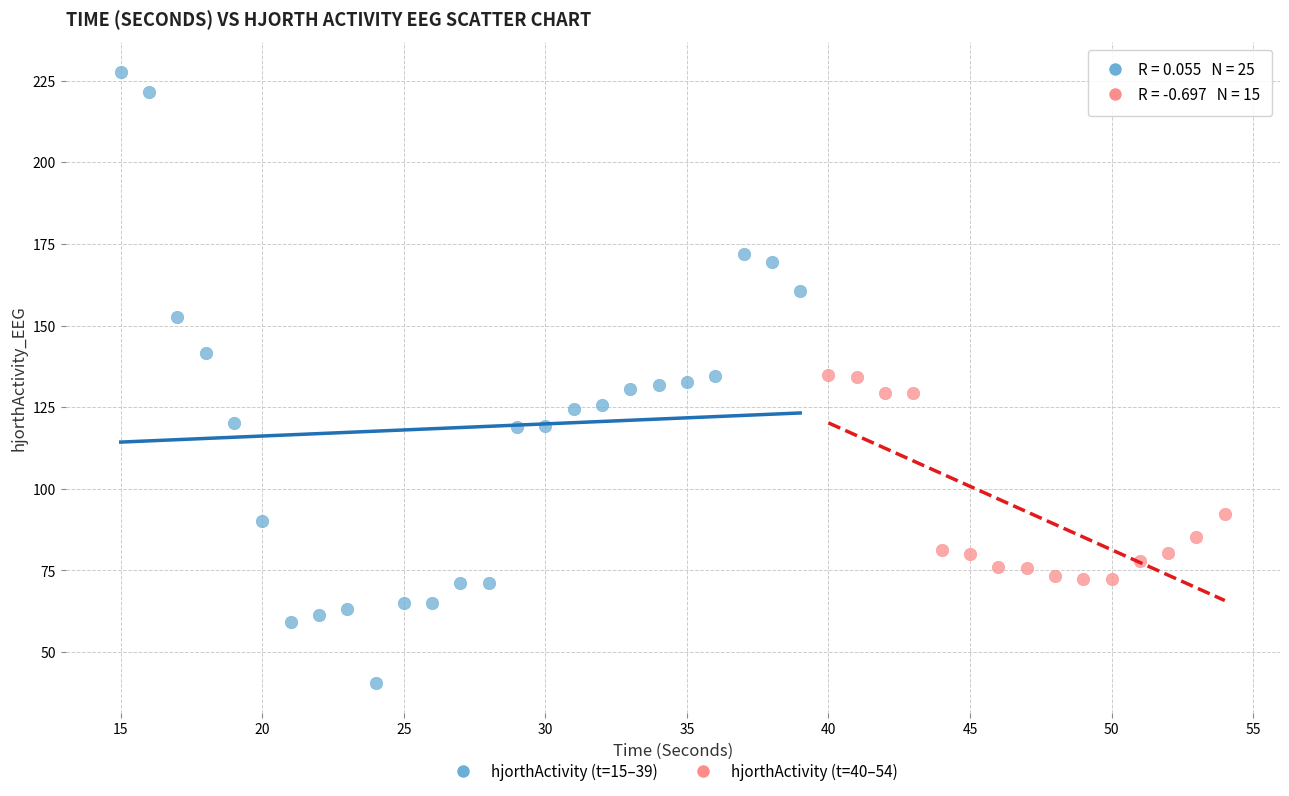

Which series has the widest spread of Y values?

hjorthActivity (t=15–39)